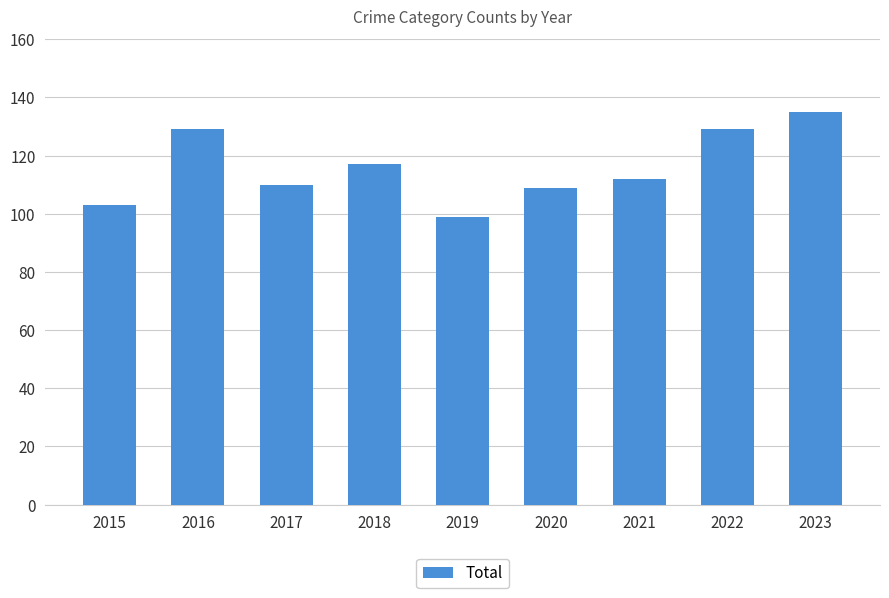

How many distinct data groups are displayed?

1